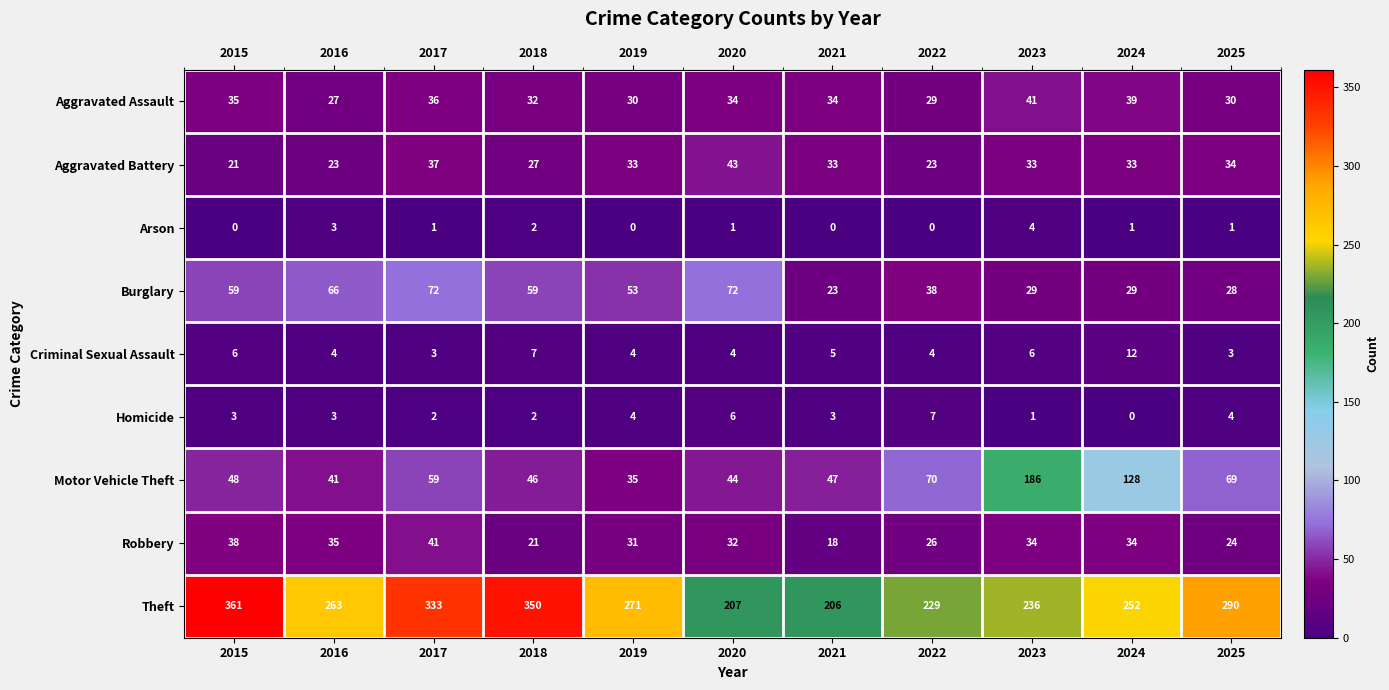

What is the spread (max minus min) of values at 2025?

289